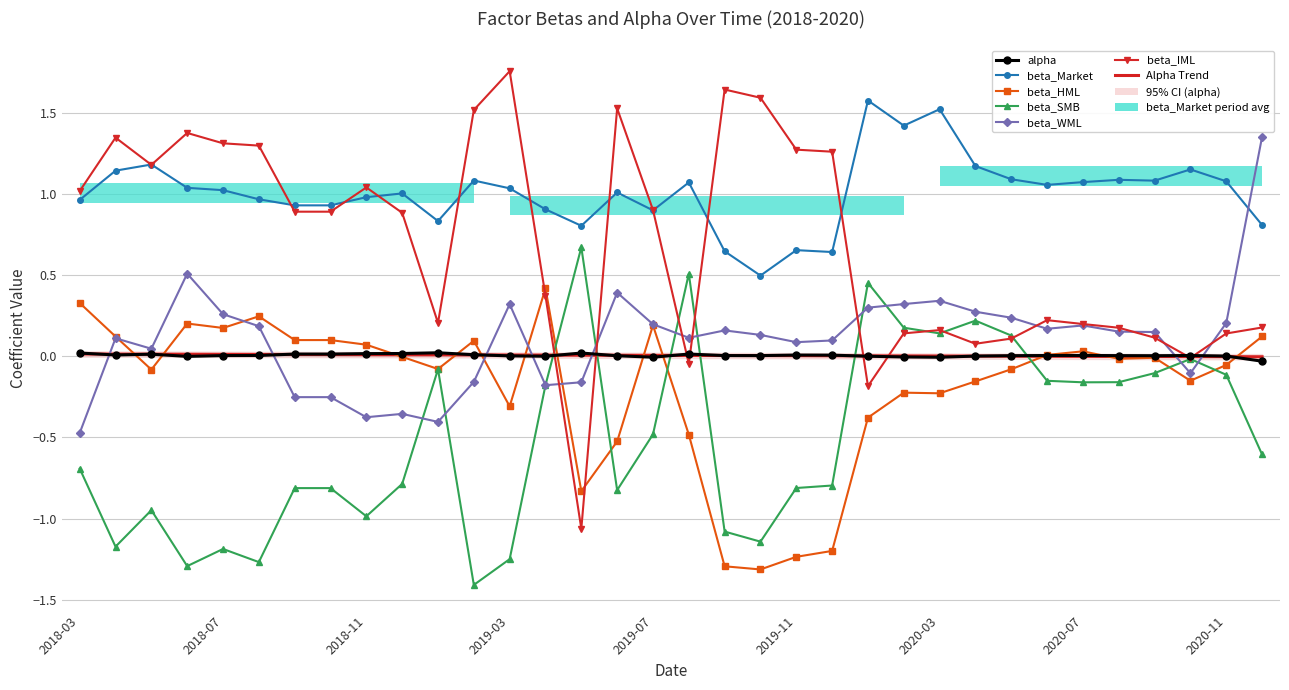

How many data points in beta_SMB are less than 0?

27